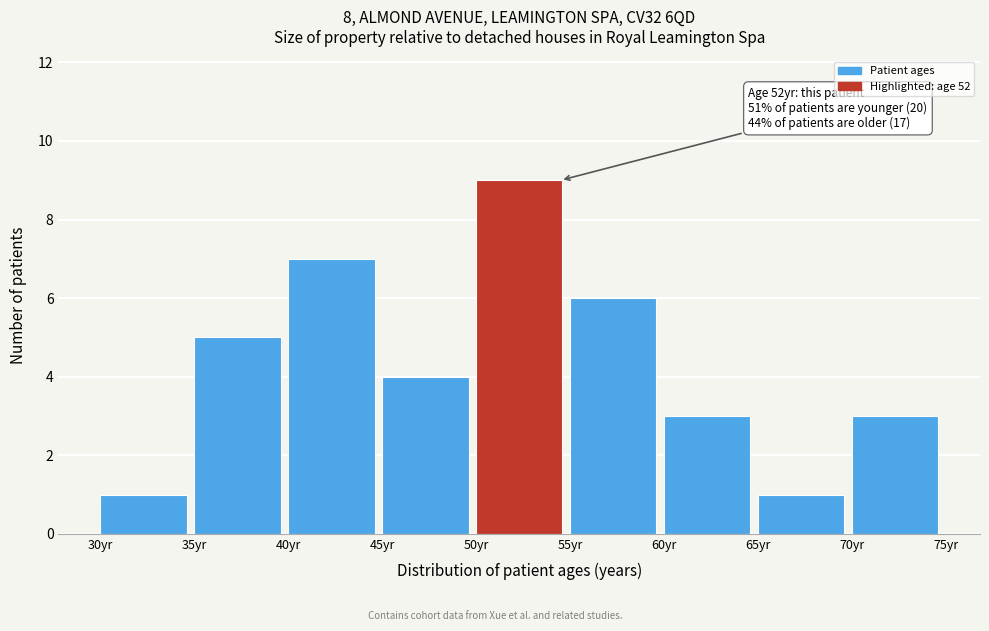

Over which range of the x-axis is the bar tallest?

50 to 55